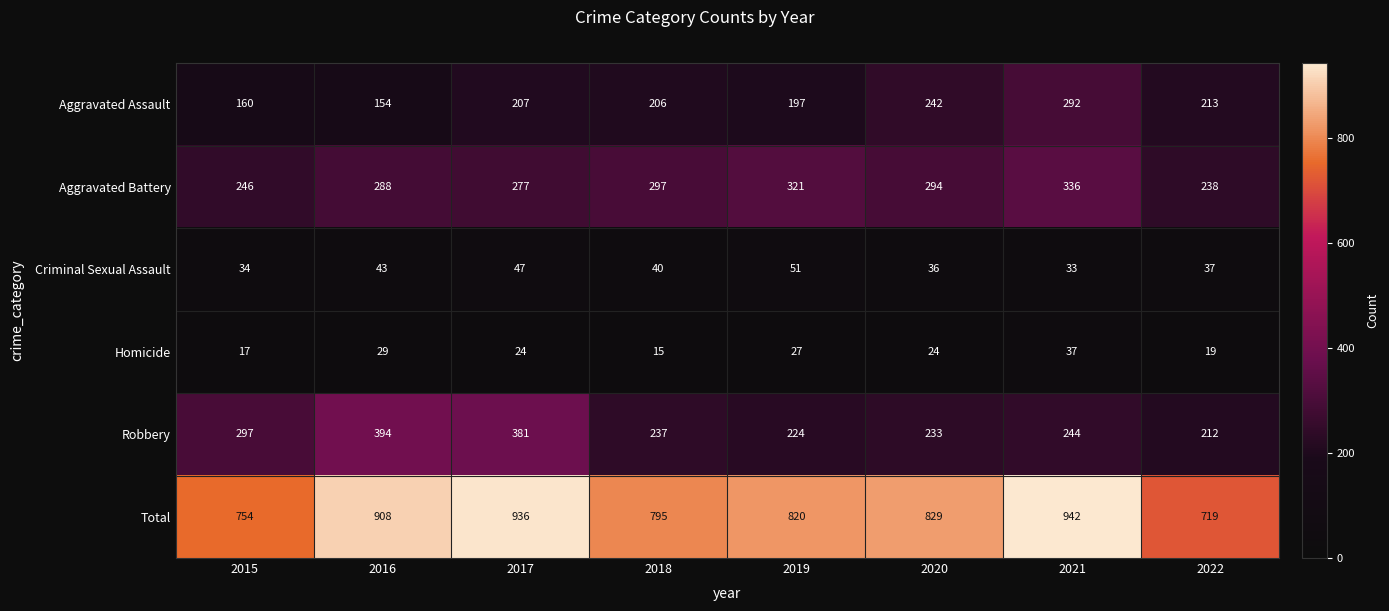

Which series has the largest total across all categories?

Total